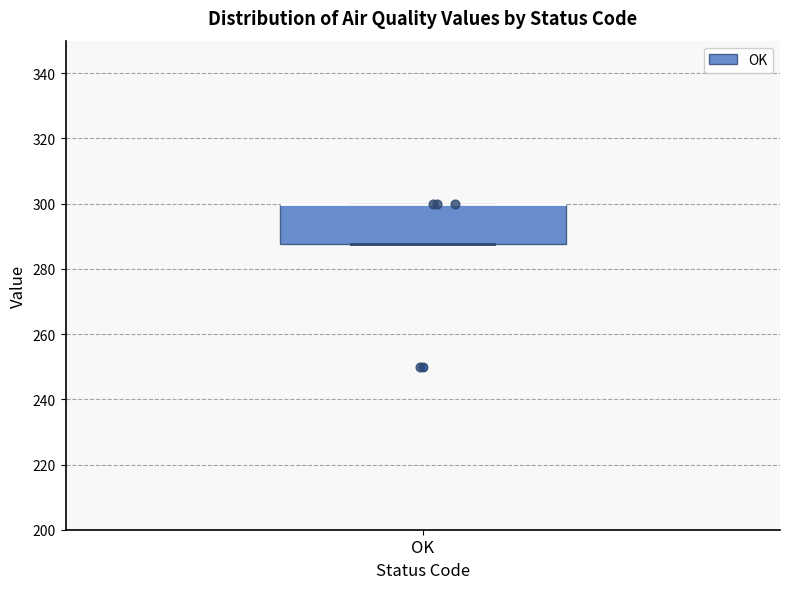

Read this box plot against the y-axis: the position of the median line, the range covered by the box, and the ends of both whiskers. The values are not printed on the chart, so give them approximately, as read against the axis.

median 300 (drawn on the box's upper edge), box 288 to 300, whiskers 288 to 300